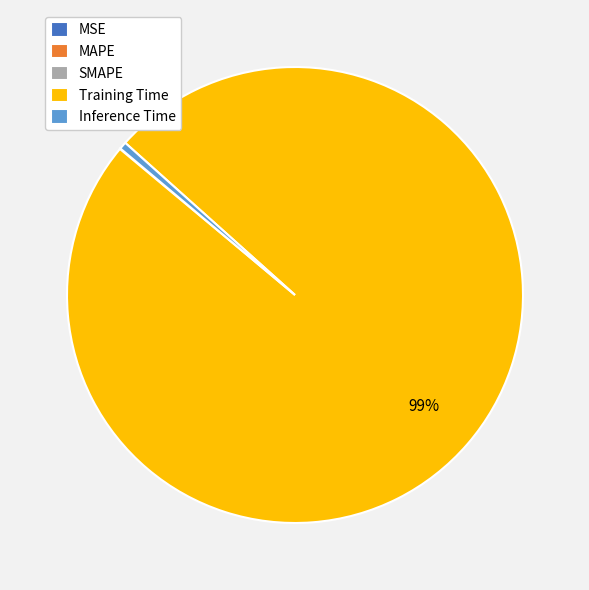

To the nearest percent, what percentage of the pie is Inference Time?

1%